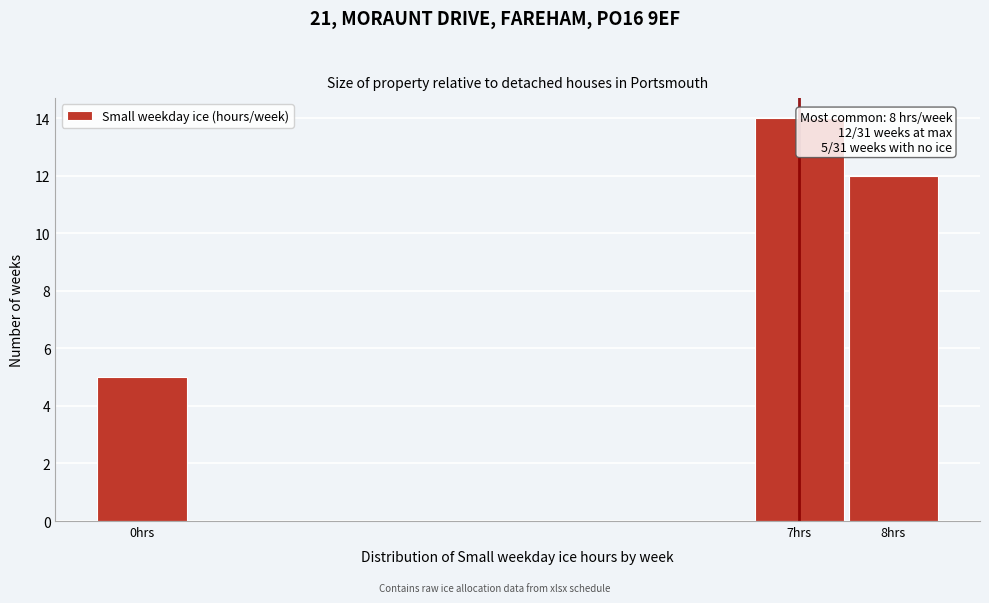

Over which range of the x-axis is the bar tallest?

6.5 to 7.5